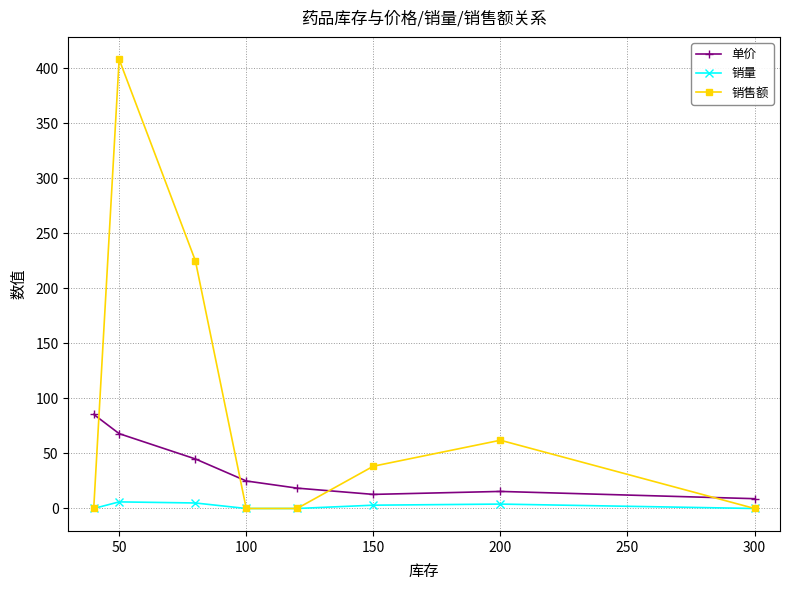

Rank the series by their maximum value, from highest to lowest.

销售额, 单价, 销量